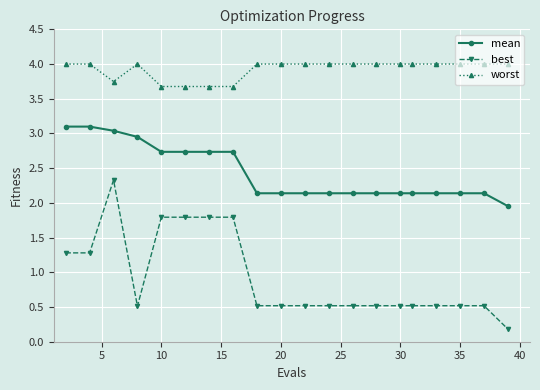

Rank the series by their maximum value, from highest to lowest.

worst, mean, best